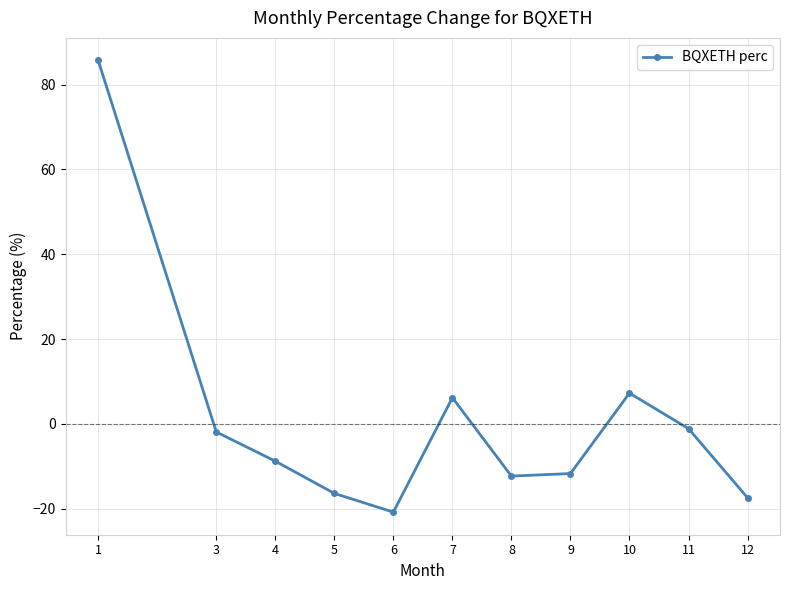

What is the change in value from 7 to 9?

-17.9